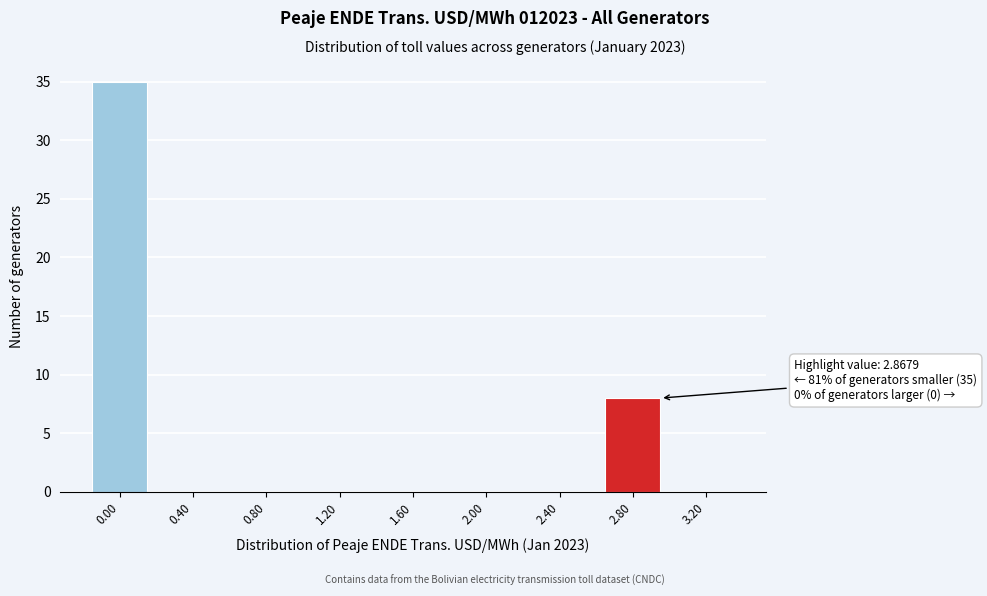

Reading left to right, what are all the values shown in this chart?

0.00=35	0.40=0	0.80=0	1.20=0	1.60=0	2.00=0	2.40=0	2.80=8	3.20=0